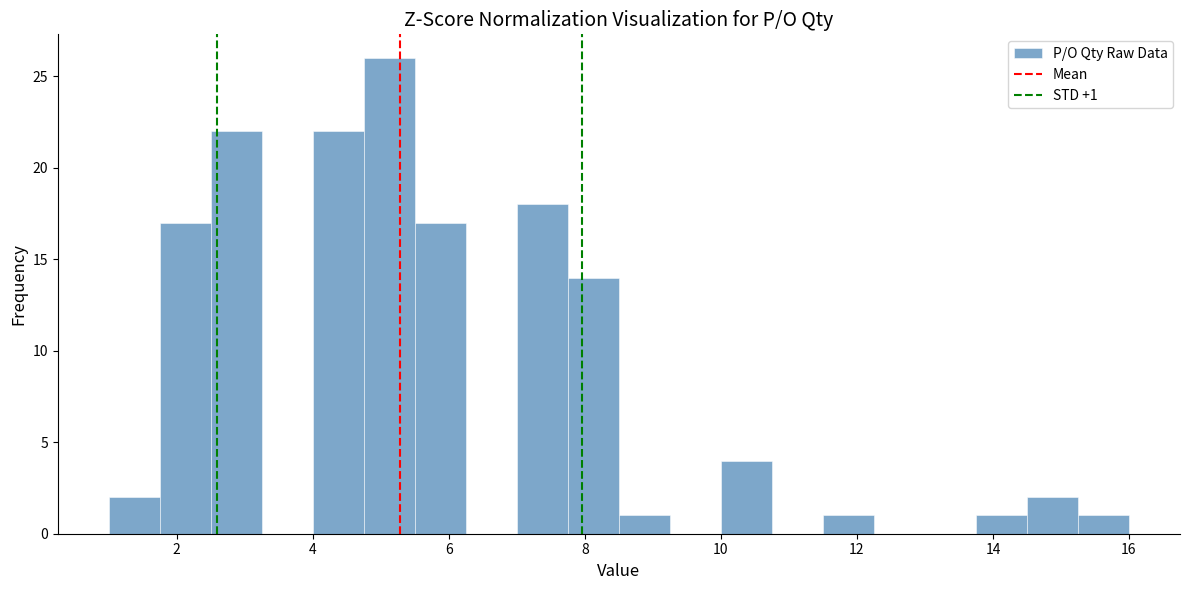

Read against the x-axis, roughly where is the centre of the tallest bar?

5.2